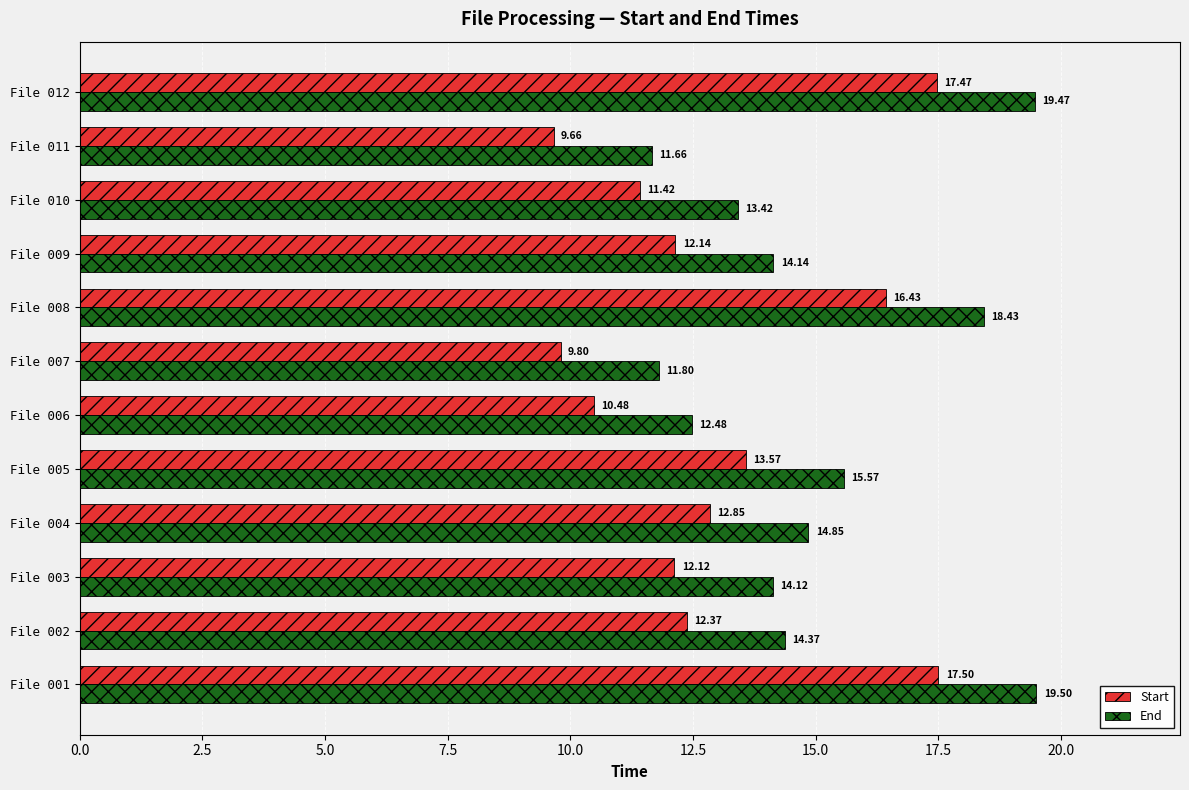

What is the difference between the maximum and minimum values in the Start series?

7.8